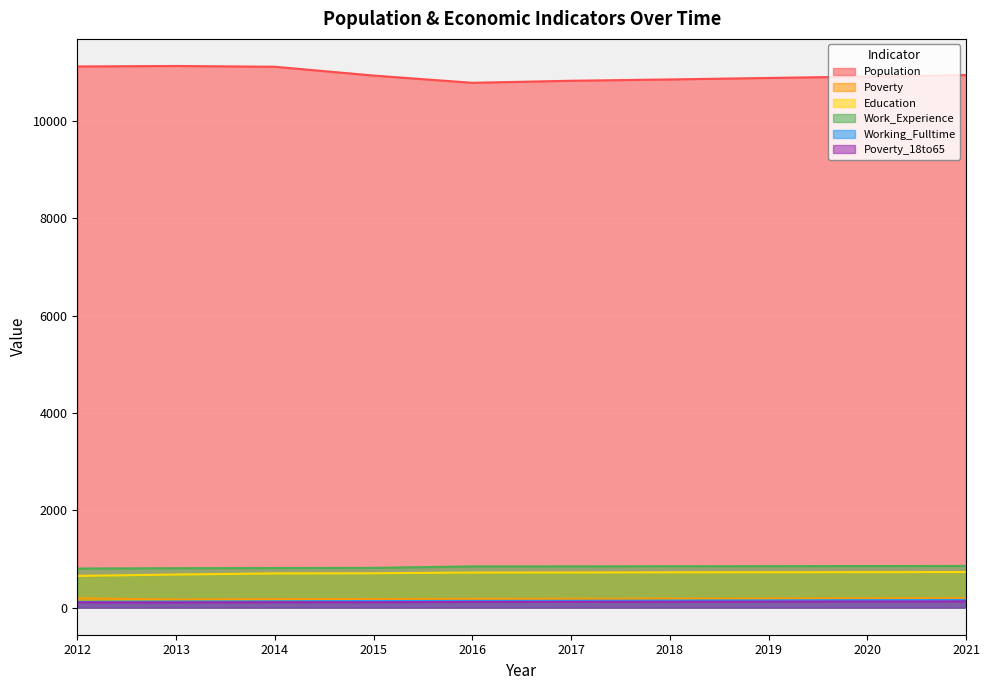

Reading right to left, list all the values displayed in this chart.

Population: 10948	10918	10889	10858	10831	10789	10938	11119	11135	11125
Poverty: 192	190	187	185	183	181	177	174	166	191
Education: 732	730	728	726	723	722	707	703	681	652
Work_Experience: 857	855	853	851	849	848	818	814	811	804
Working_Fulltime: 158	154	149	145	141	138	137	129	125	114
Poverty_18to65: 128	126	124	122	120	118	112	112	107	109